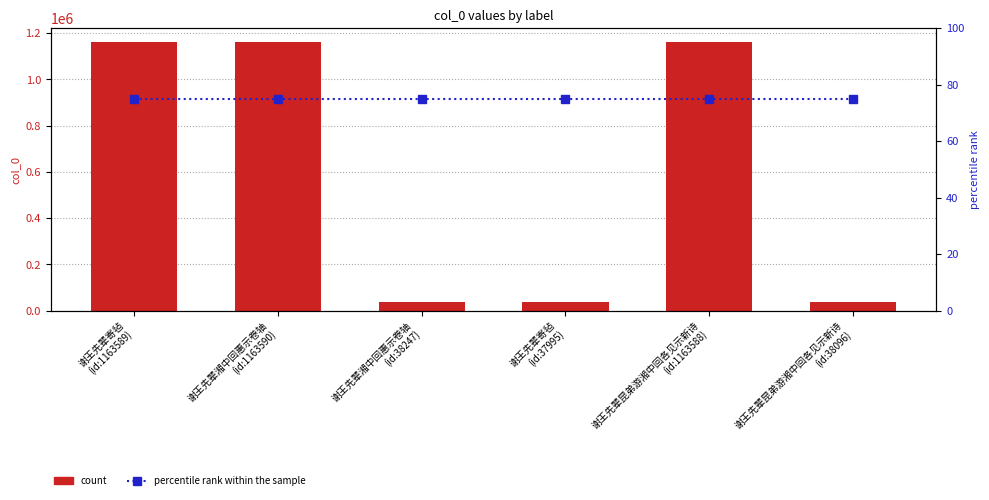

Which series has the widest spread of values?

col_0